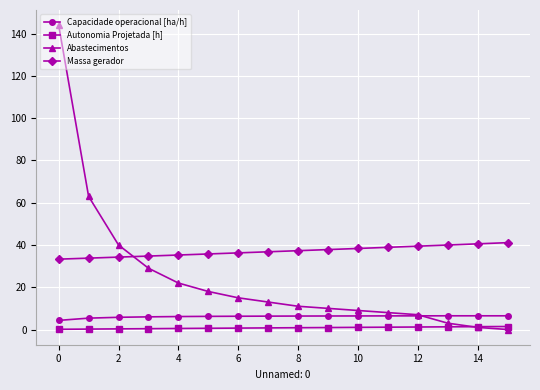

What is the difference between the maximum and minimum values in the Abastecimentos series?

144.0